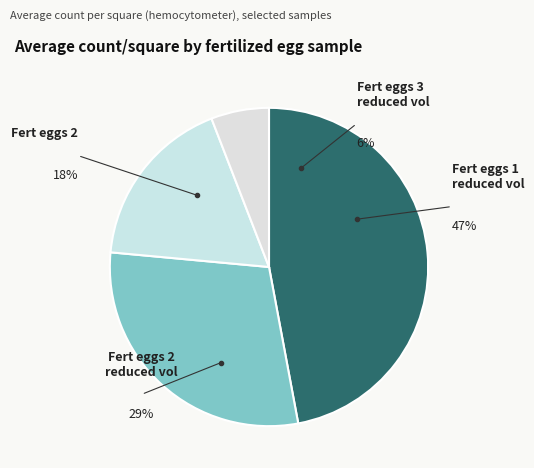

How many segments does this pie chart have?

4